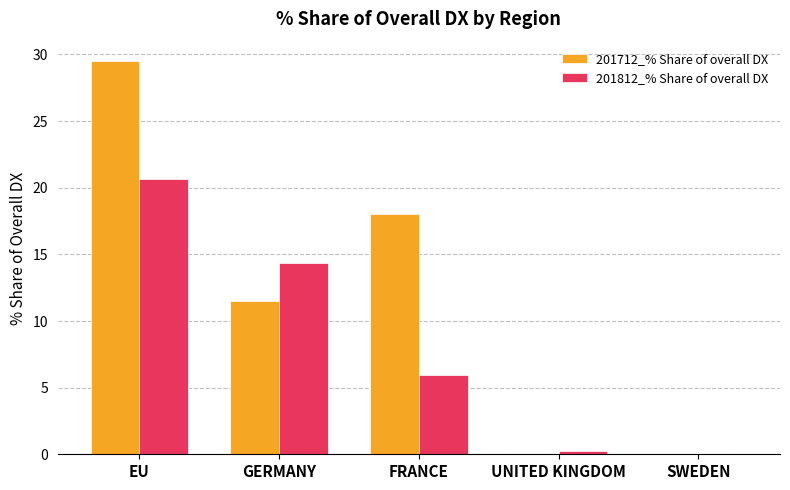

Reading left to right, transcribe all the data shown in this chart.

201712_% Share of overall DX: EU=29.5	GERMANY=11.5	FRANCE=18.0	UNITED KINGDOM=0.0	SWEDEN=0.0
201812_% Share of overall DX: EU=20.6	GERMANY=14.4	FRANCE=6.0	UNITED KINGDOM=0.3	SWEDEN=0.0